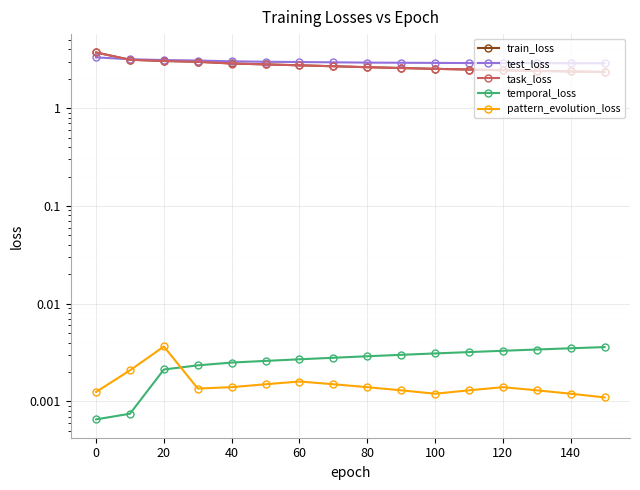

Does the chart display data point markers on the line(s)?

Yes